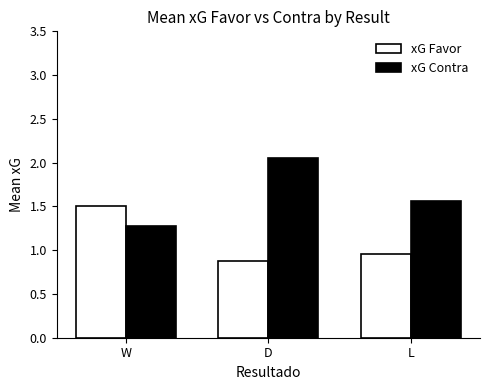

What is the sum of the xG Contra values at L and D?

3.6